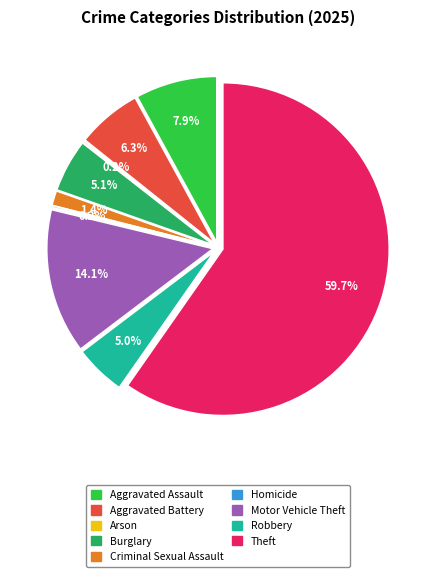

How many slices are in this pie chart?

9